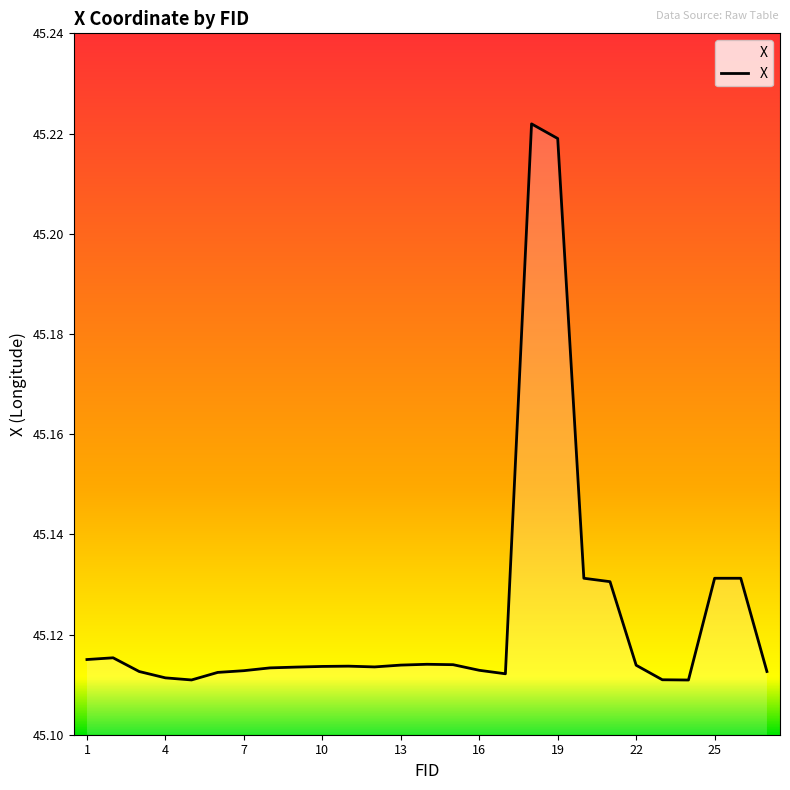

Does the chart display data point markers on the line(s)?

No